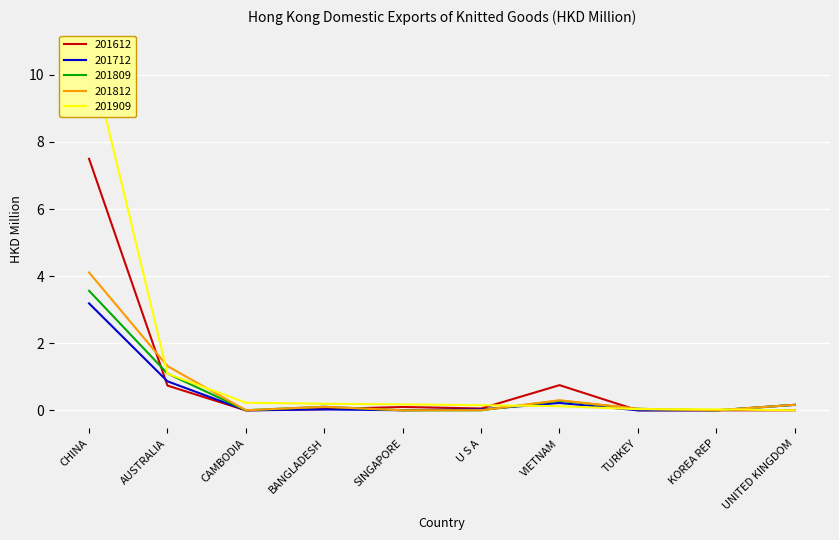

At which category is the sum across all series the highest?

CHINA